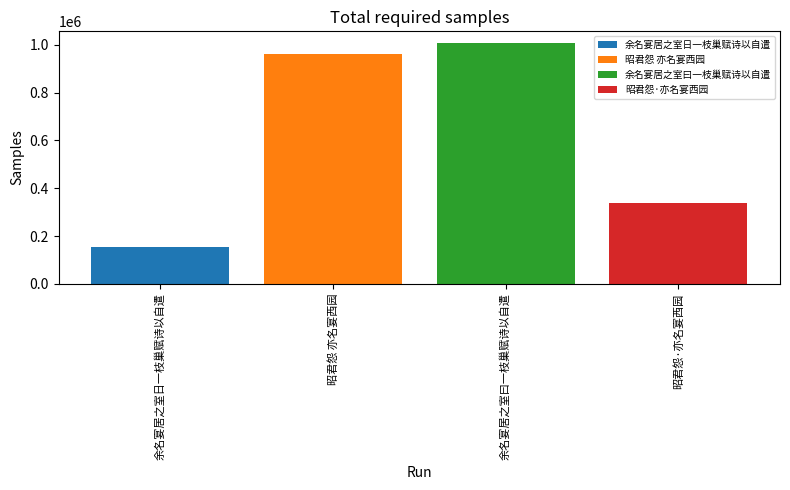

Rank the series by their maximum value, from highest to lowest.

余名宴居之室曰一枝巢赋诗以自遣, 昭君怨 亦名宴西园, 昭君怨·亦名宴西园, 余名宴居之室日一枝巢赋诗以自遣